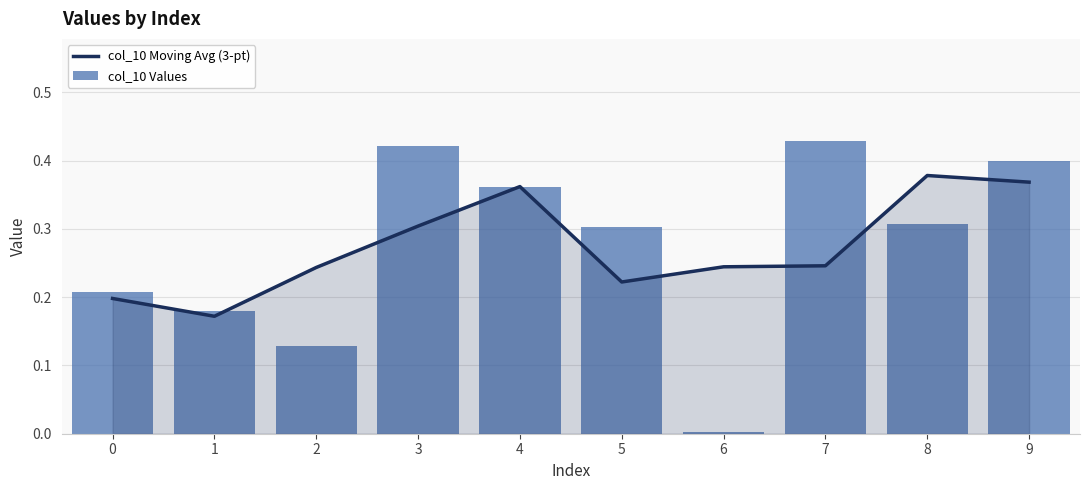

Between 5 and 9, which series saw the biggest shift?

col_10 Moving Avg (3-pt)